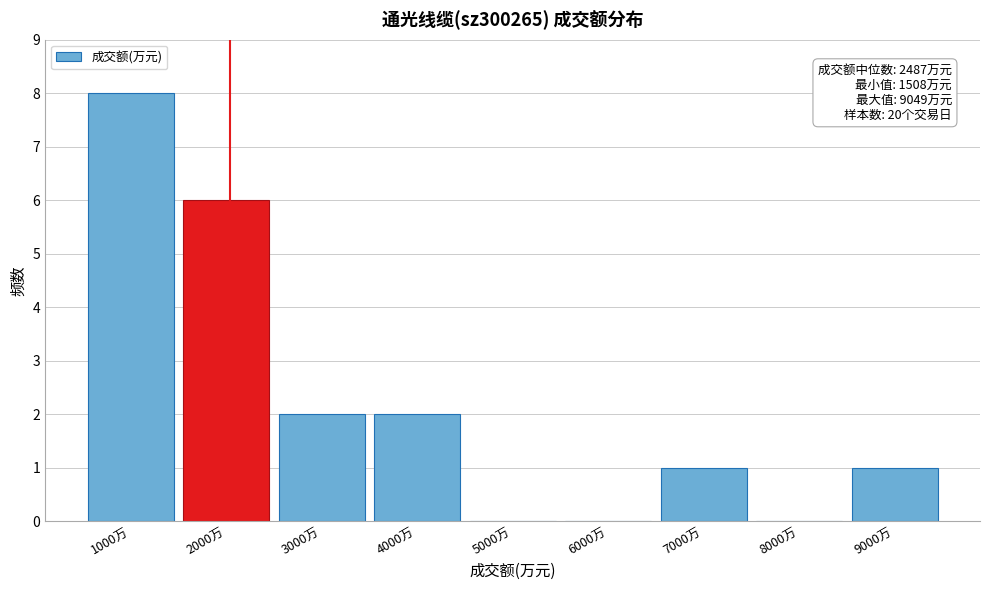

Reading left to right, list all the values displayed in this chart.

1000万=8	2000万=6	3000万=2	4000万=2	5000万=0	6000万=0	7000万=1	8000万=0	9000万=1